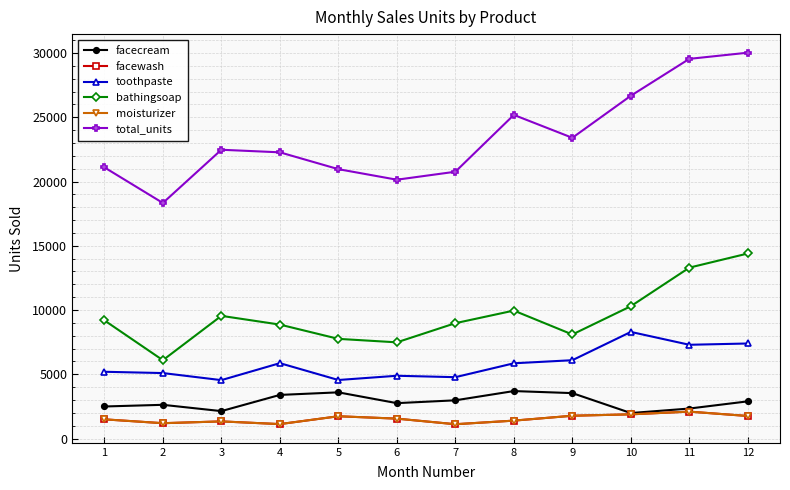

Where does the toothpaste series first go above 5860?

4